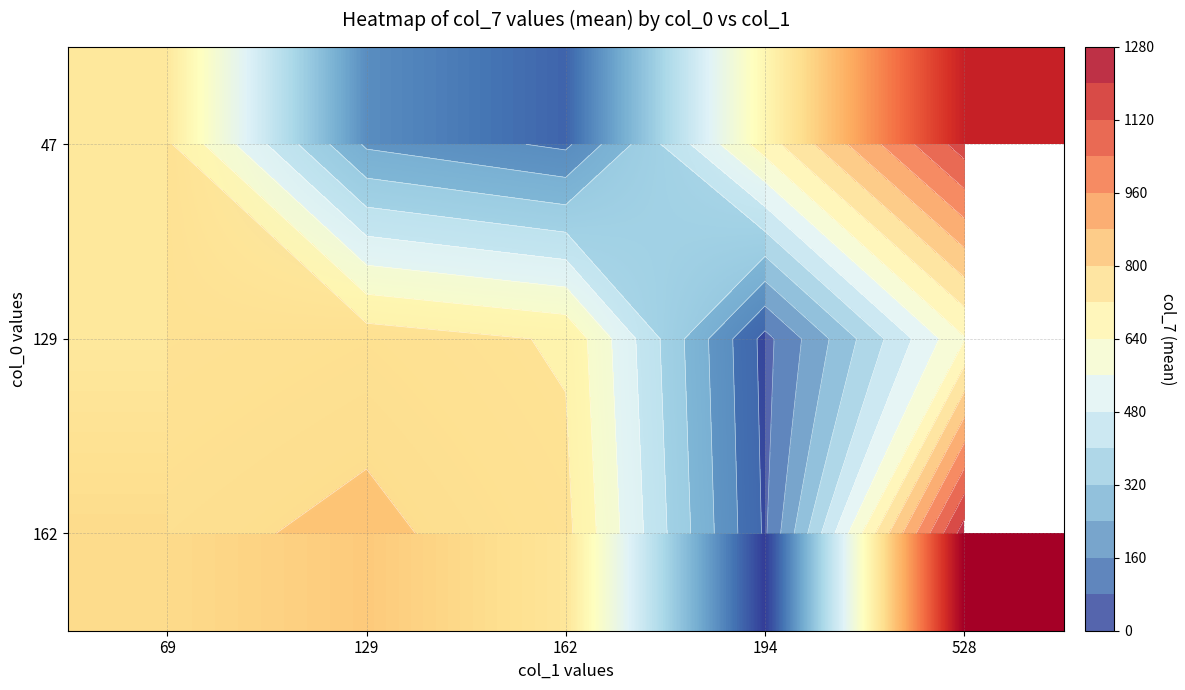

Where is 129 nearest to the value 408?

162